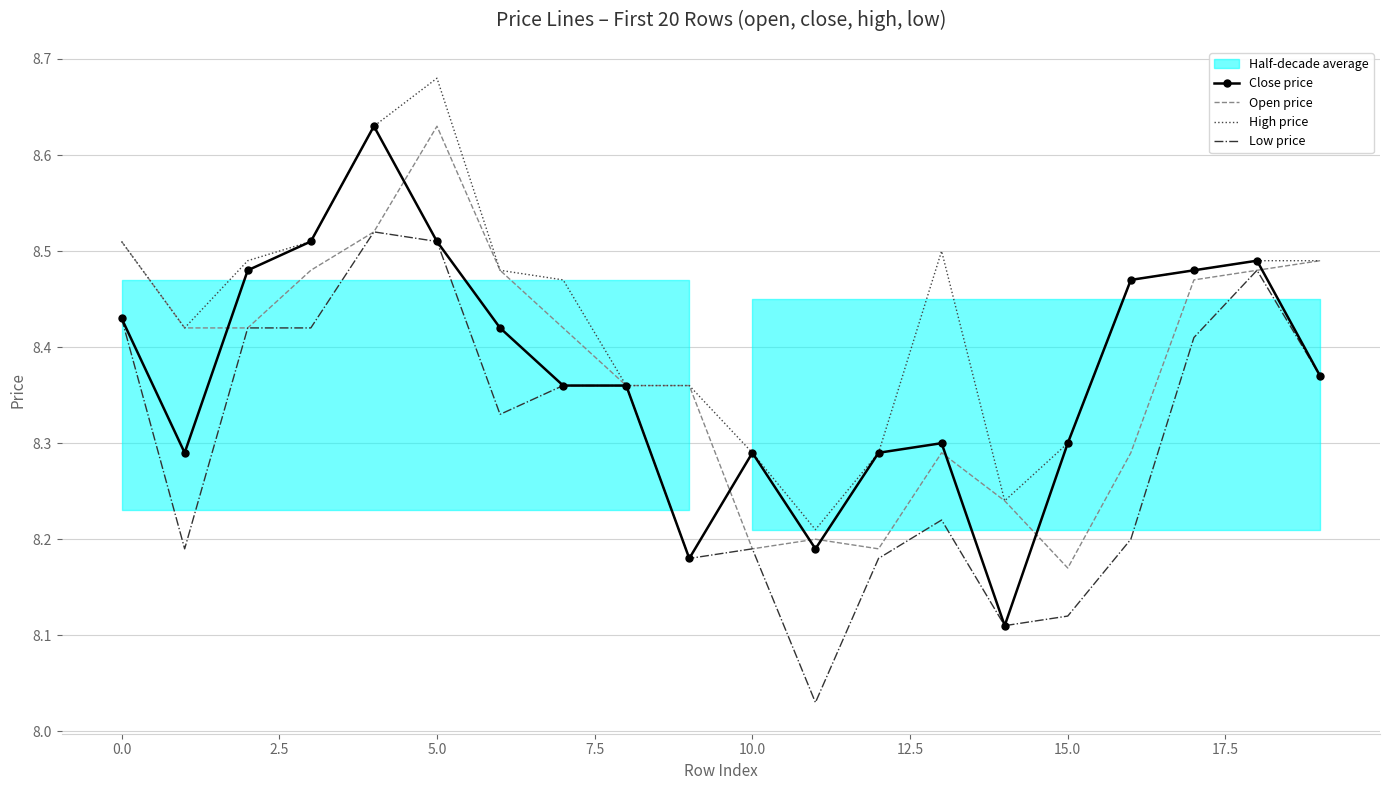

True or false: High price and Open price cross at least once.

False